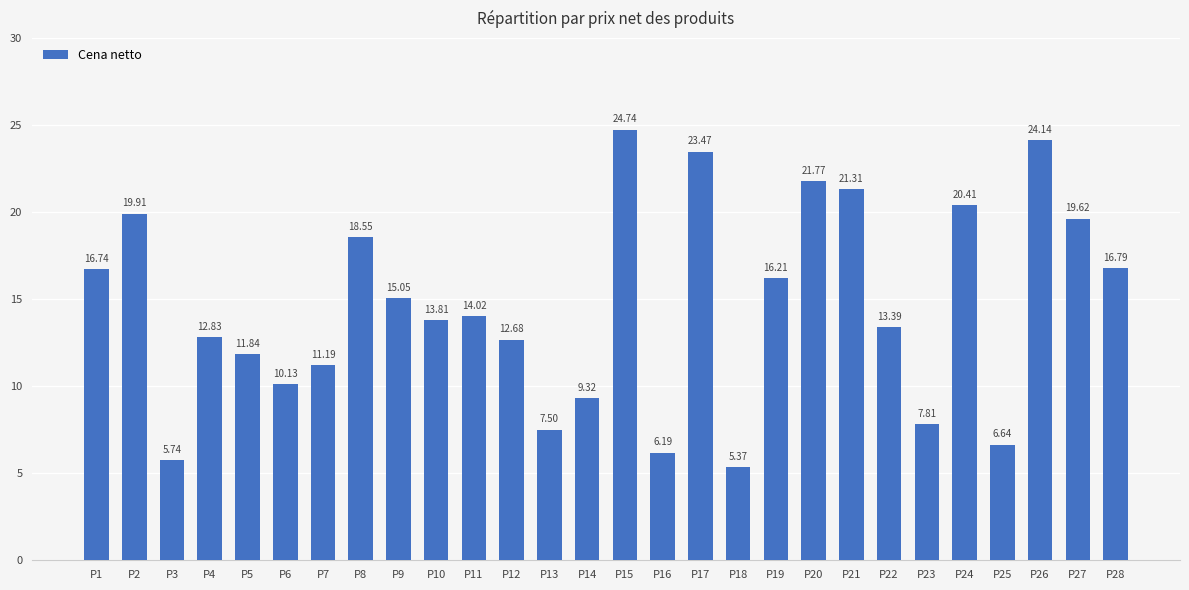

Which label corresponds to the largest value in the chart?

P15